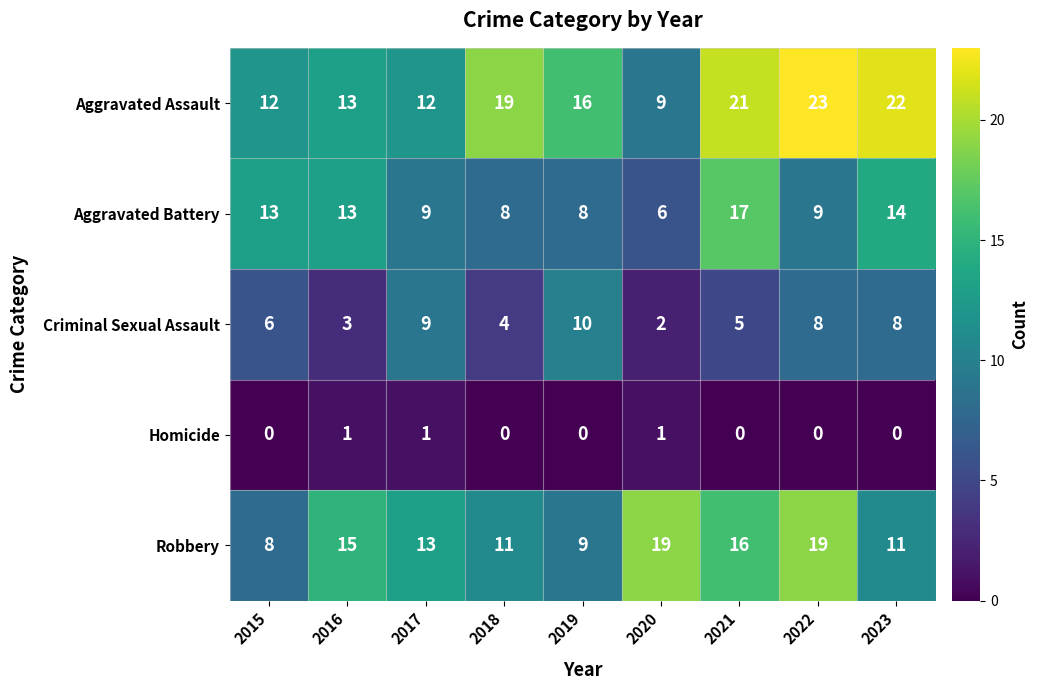

The value of Robbery at 2019 is 9. True or false?

True